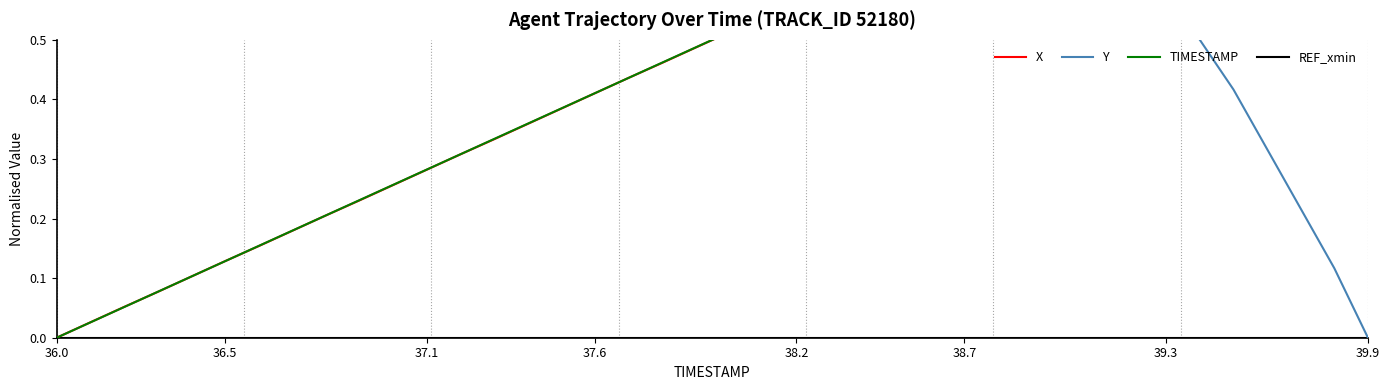

What is the approximate value of TIMESTAMP at 9?

0.2